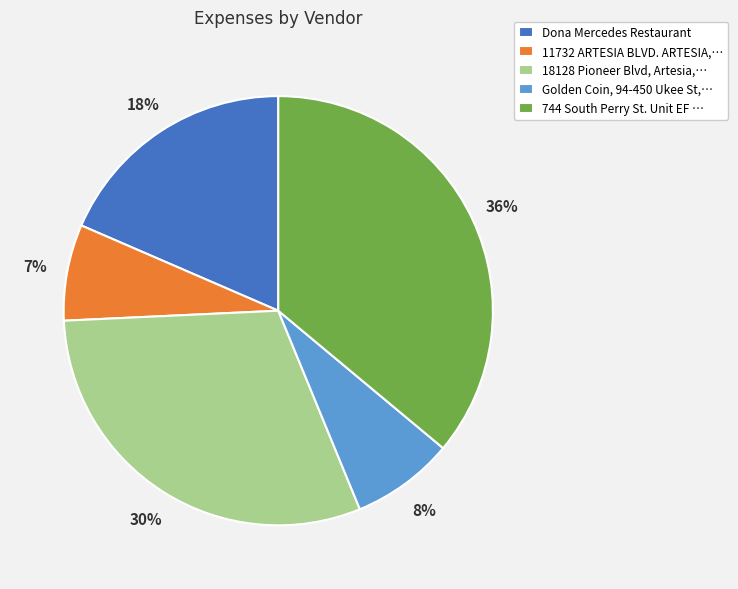

To the nearest percent, what portion does 18128 Pioneer Blvd, Artesia,… represent?

30%